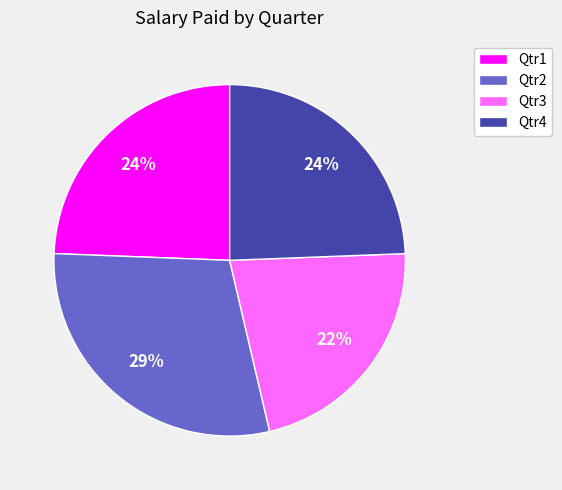

Is it true that Qtr4 is 31% of the pie?

False